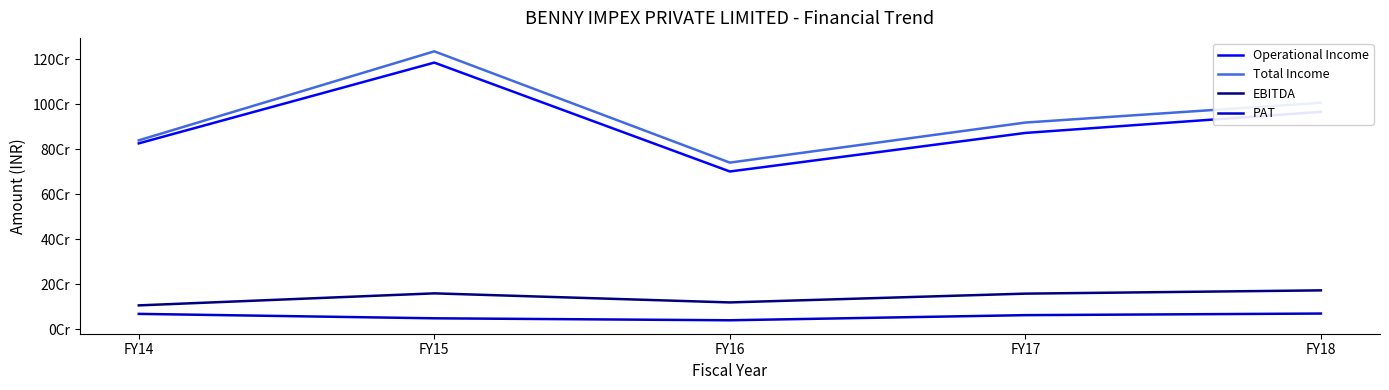

What are all the series names shown in the legend?

Operational Income, Total Income, EBITDA, PAT